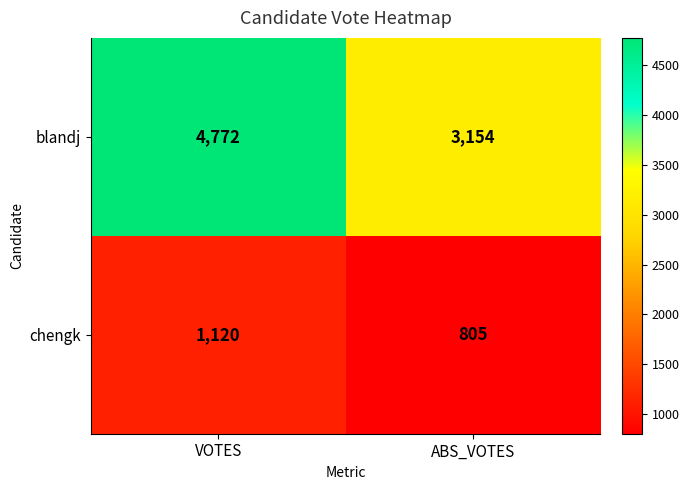

What is the approximate value of blandj at VOTES, to the nearest 50?

4750